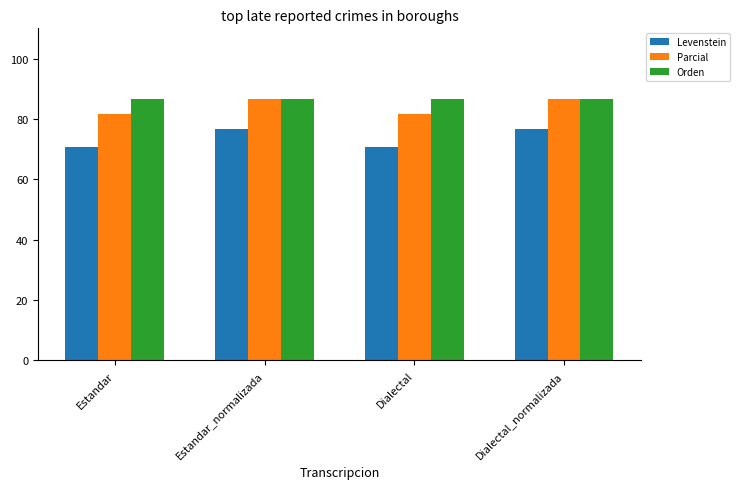

The value of Parcial at Estandar_normalizada is 137.9. True or false?

False